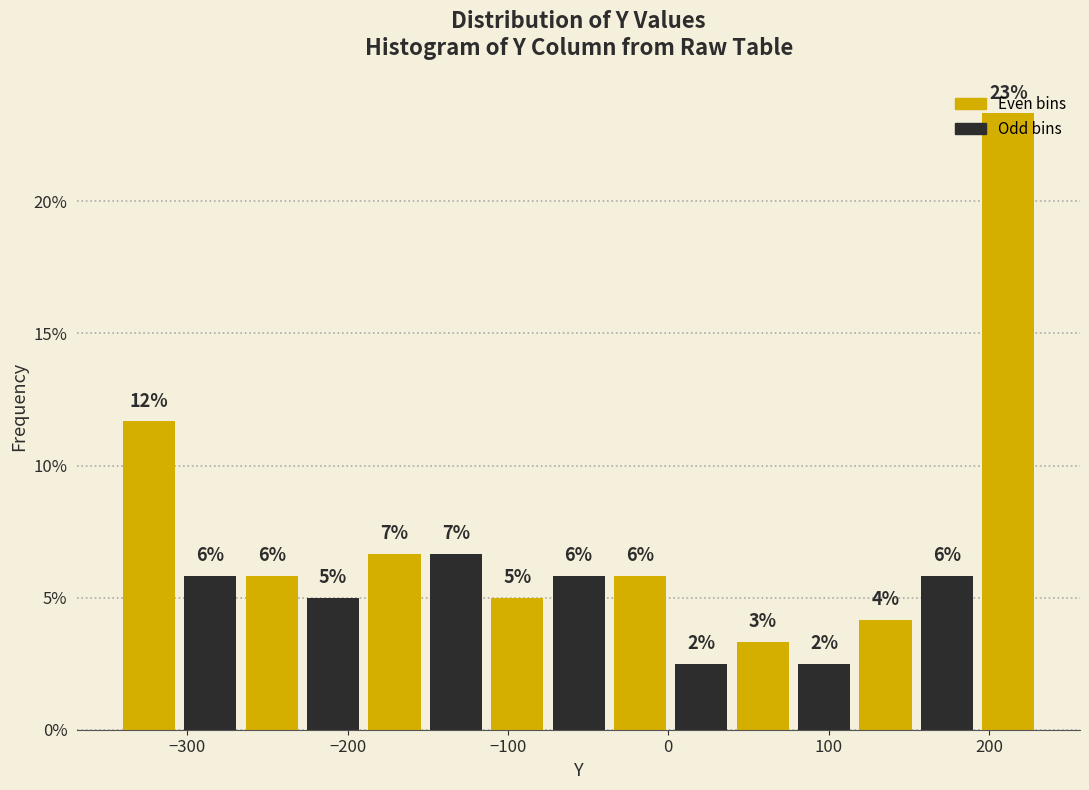

Around what value on the x-axis is the tallest bar? Give the approximate position of its centre, as read against the axis.

210